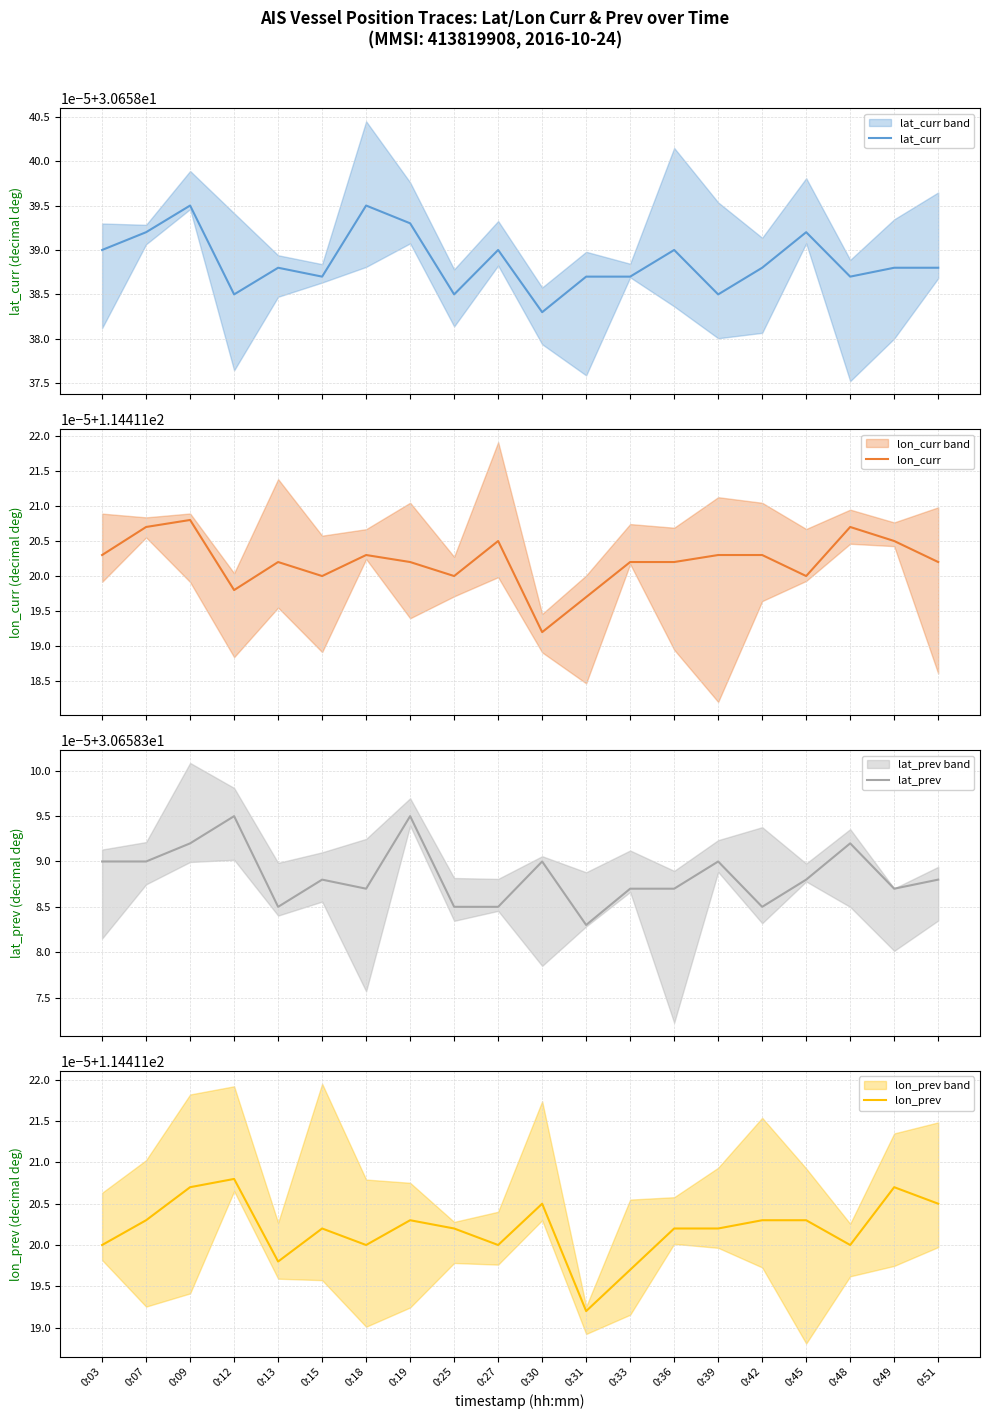

True or false: lon_prev and lat_curr cross at least once.

False